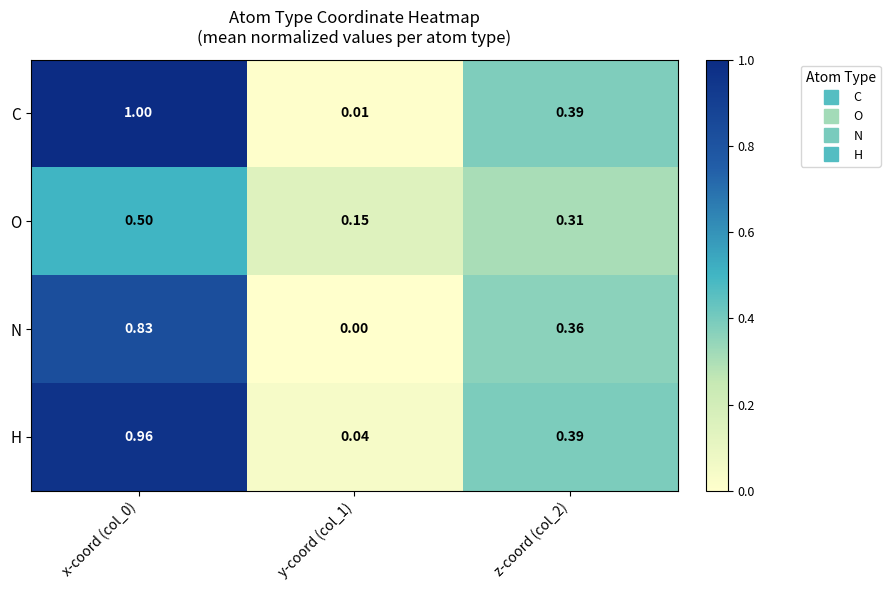

At how many categories does at least one series exceed 0?

3